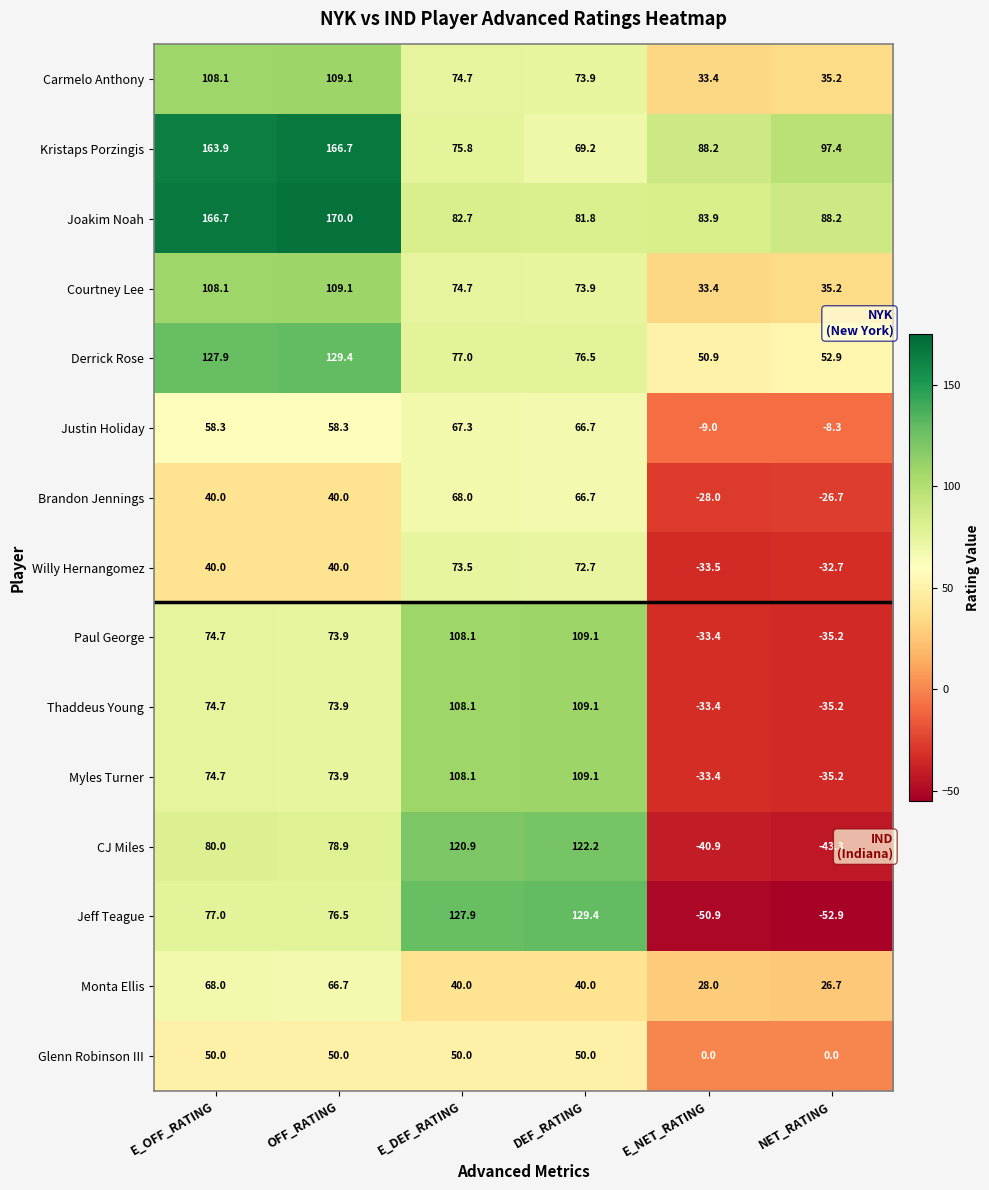

Where is Thaddeus Young nearest to the value 36?

OFF_RATING